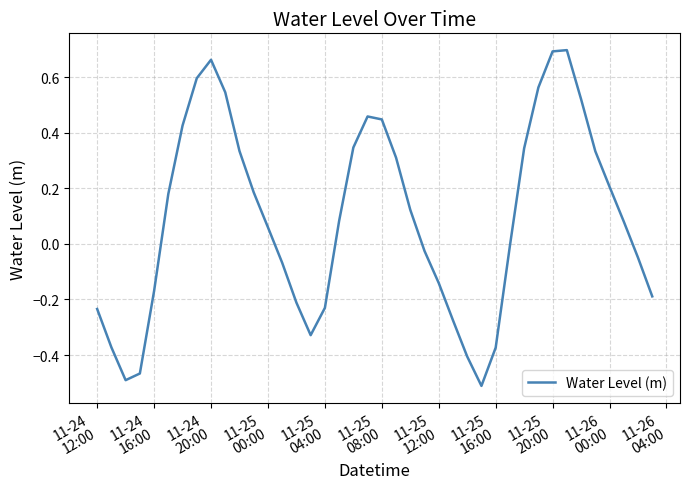

What is the difference between the maximum and minimum values?

1.2